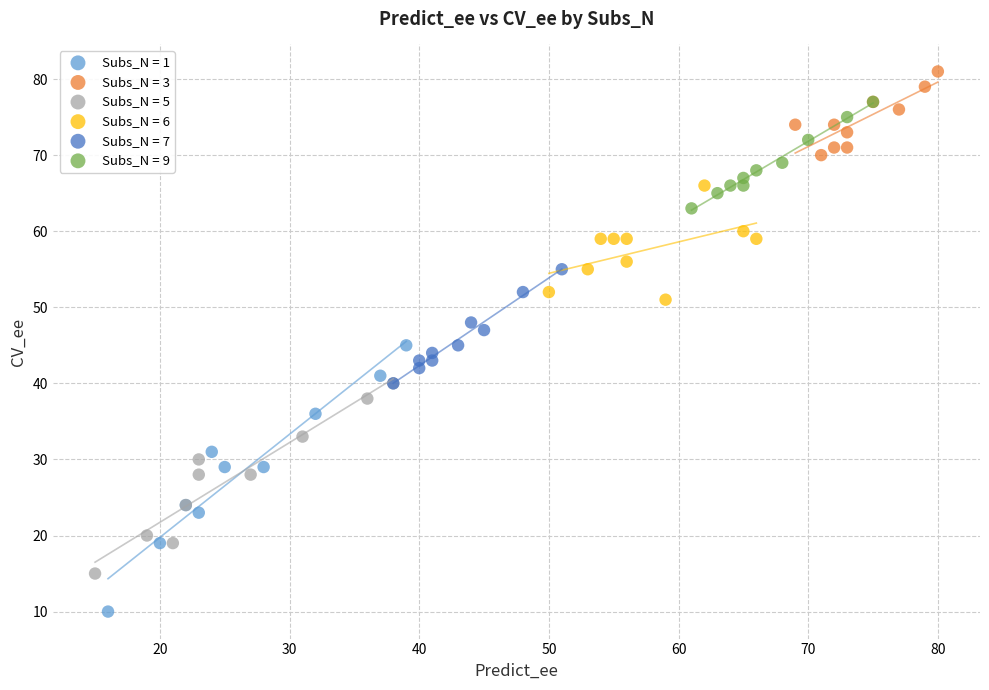

Which series reaches the maximum Y coordinate?

Subs_N = 3